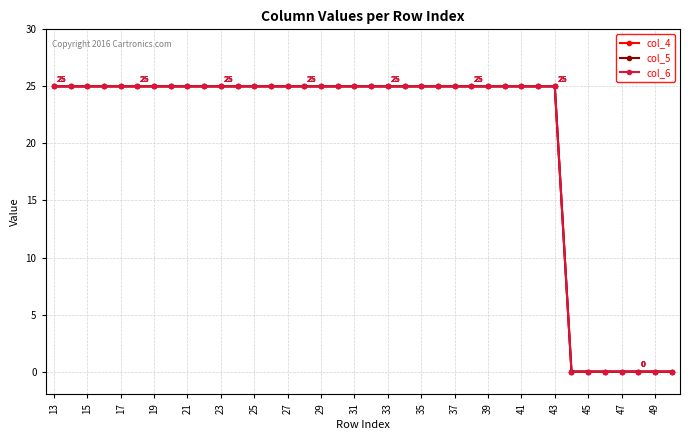

True or false: col_4 and col_5 cross at least once.

False